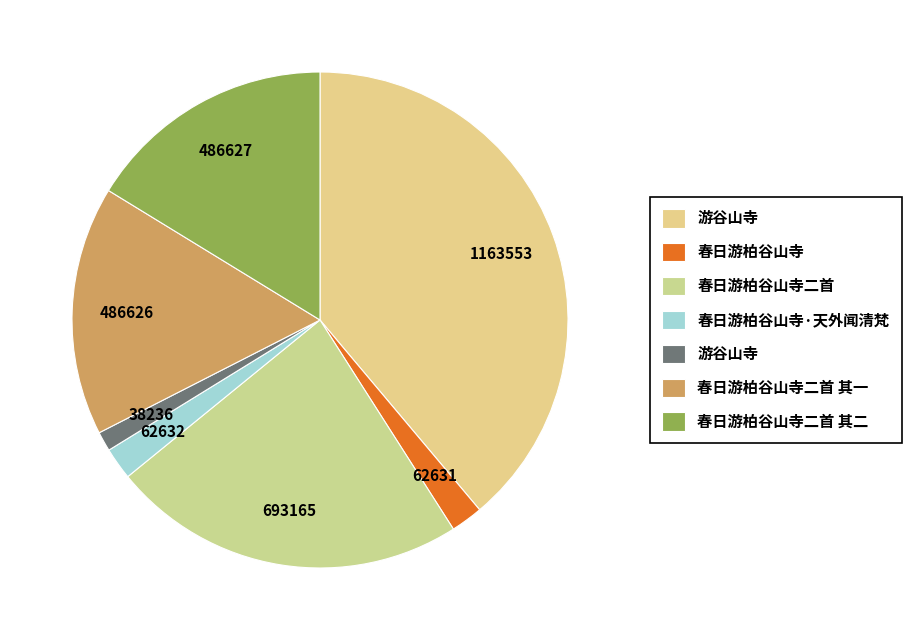

Rank the categories by value from highest to lowest.

游谷山寺, 春日游柏谷山寺二首, 春日游柏谷山寺二首 其二, 春日游柏谷山寺二首 其一, 春日游柏谷山寺·天外闻清梵, 春日游柏谷山寺, 游谷山寺